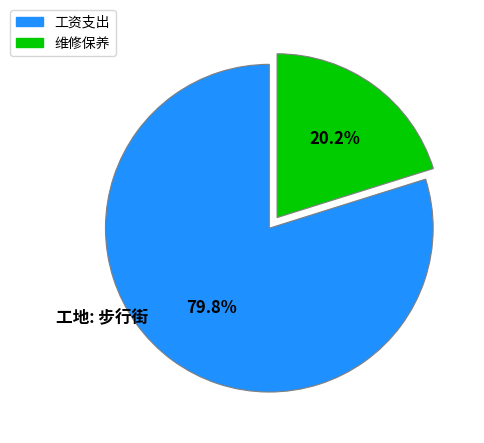

Count the number of slices in the pie.

2